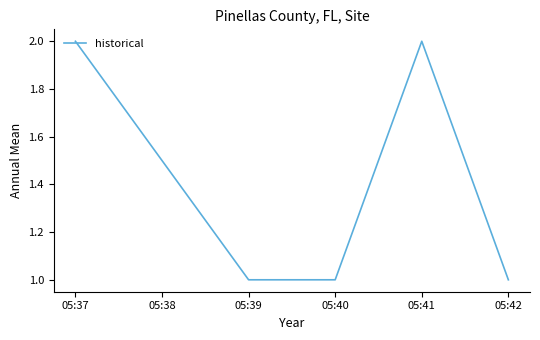

What is the sum of all values?

7